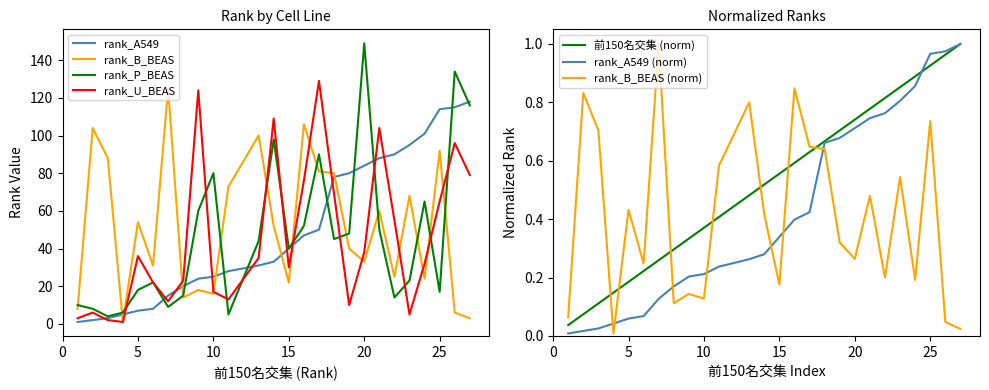

Rank the series at 26 from highest to lowest value.

rank_P_BEAS, rank_A549, rank_U_BEAS, rank_B_BEAS